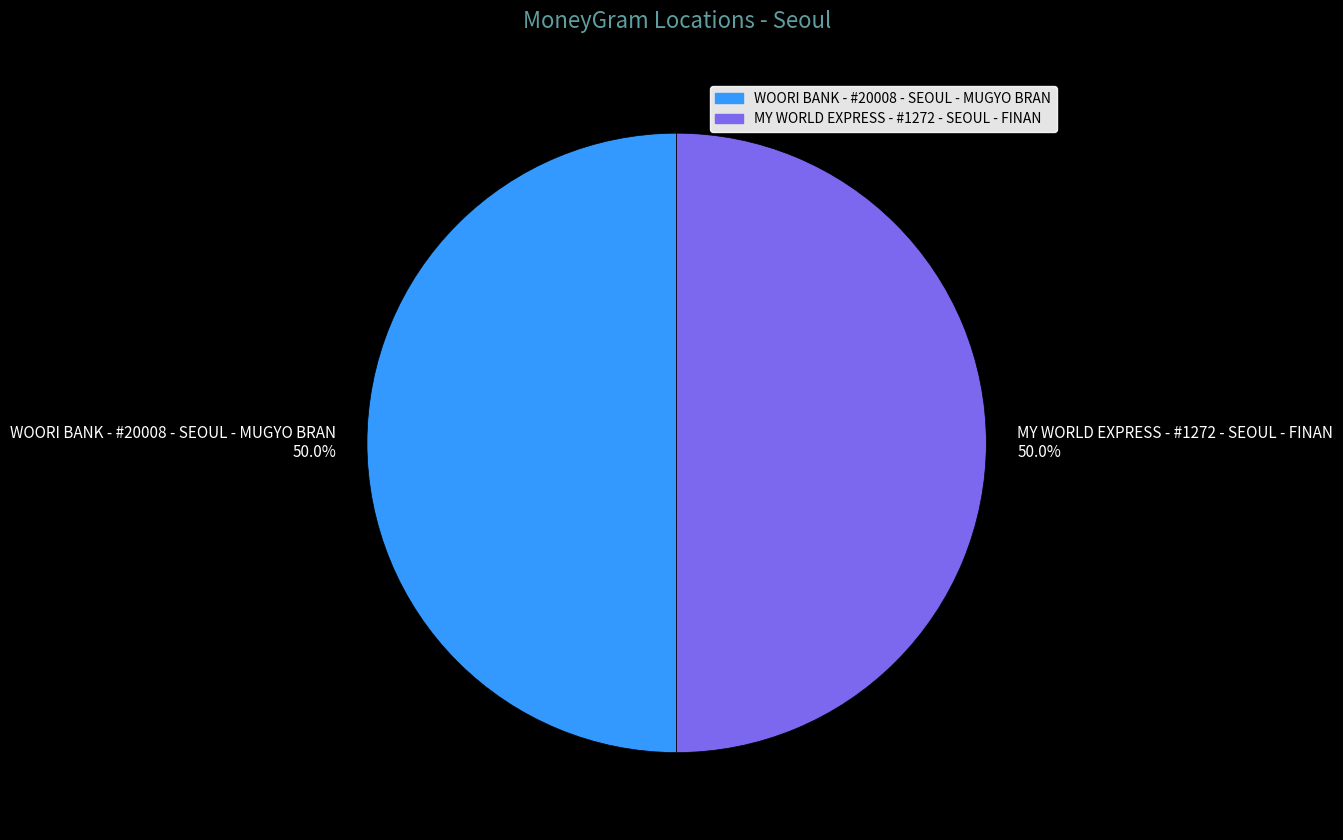

What percentage do WOORI BANK - #20008 - SEOUL - MUGYO BRAN and MY WORLD EXPRESS - #1272 - SEOUL - FINAN together represent?

100.0%